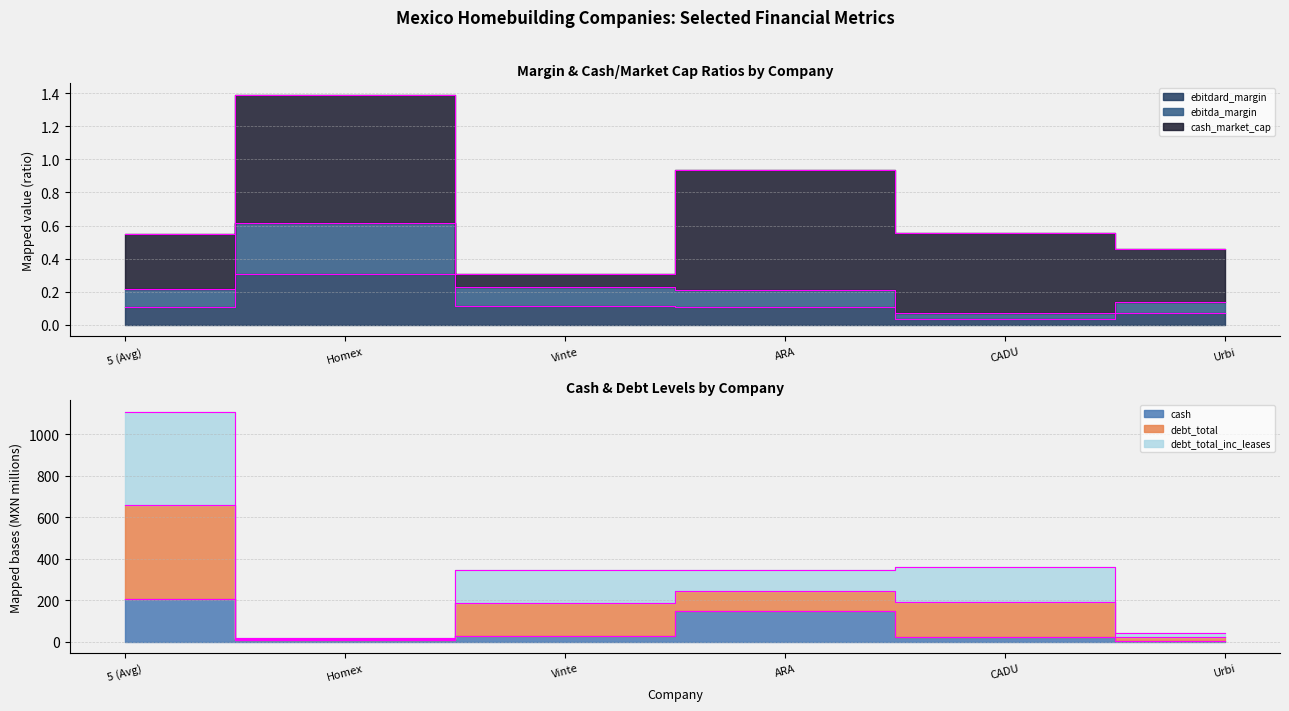

What is the average value of the ebitdard_margin series?

0.1